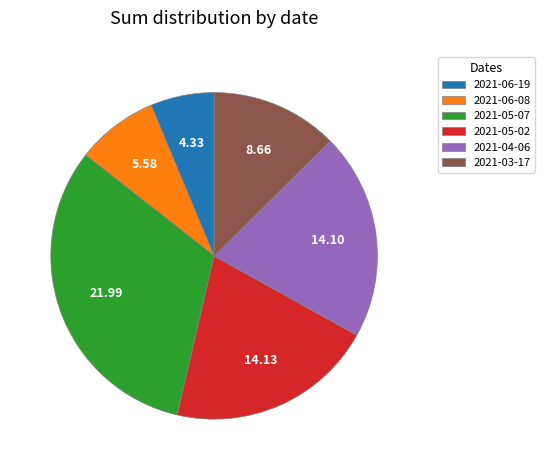

Is it true that 2021-03-17 is 13% of the pie?

True